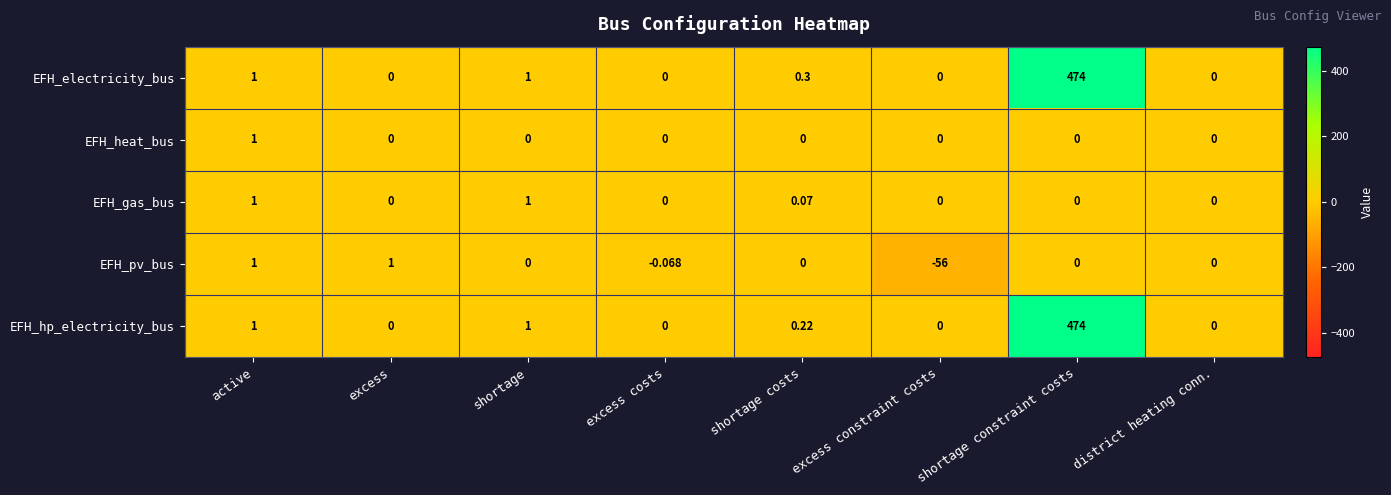

Which series has the largest total across all categories?

EFH_electricity_bus